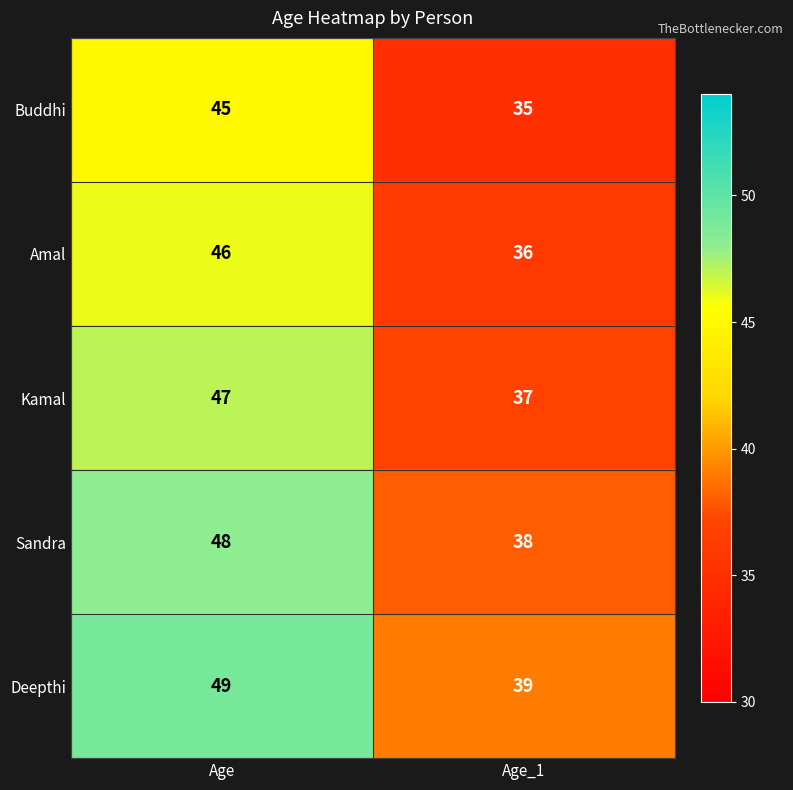

What is the difference between the highest and lowest values at Age?

4